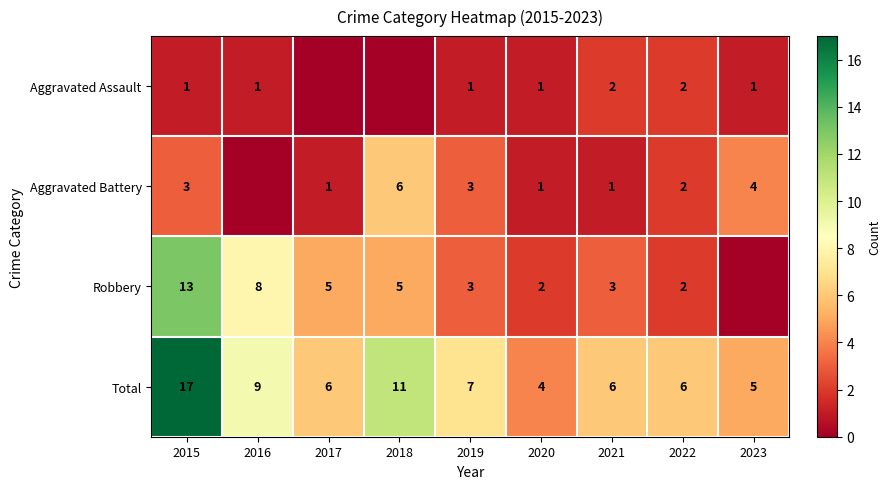

What is the difference between the highest and lowest values at 2015?

16